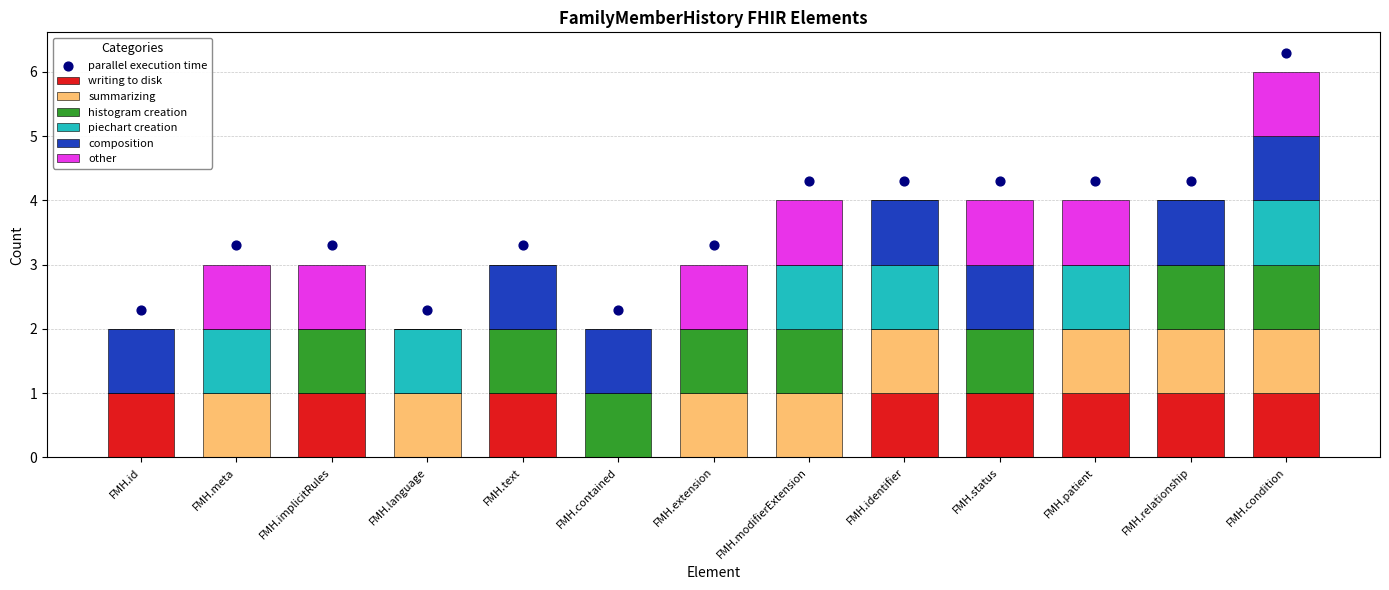

Which series reaches the minimum Y coordinate?

writing to disk